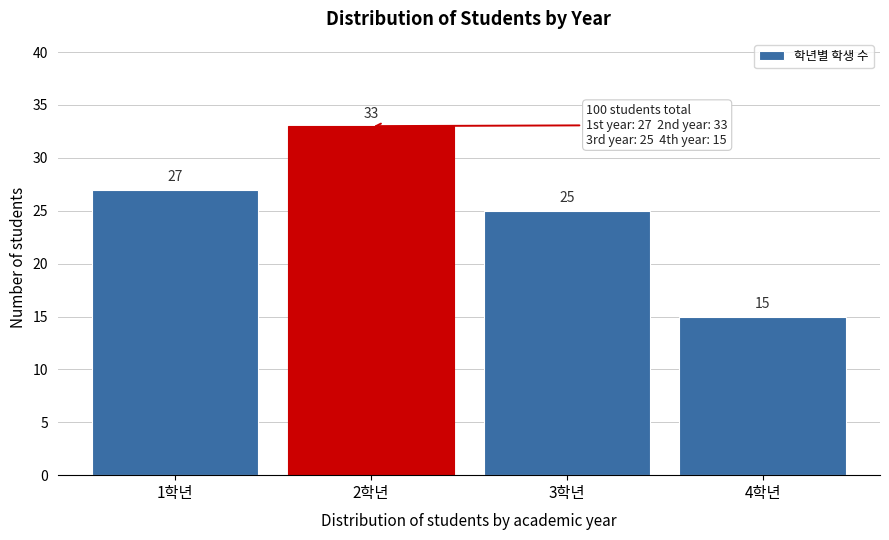

Reading left to right, transcribe all the data shown in this chart.

27	33	25	15